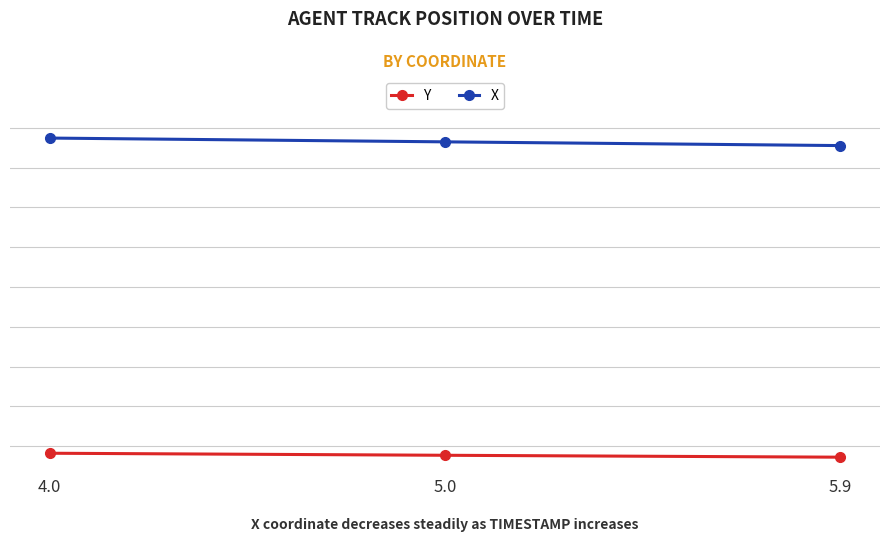

Which series has the largest total across all categories?

X